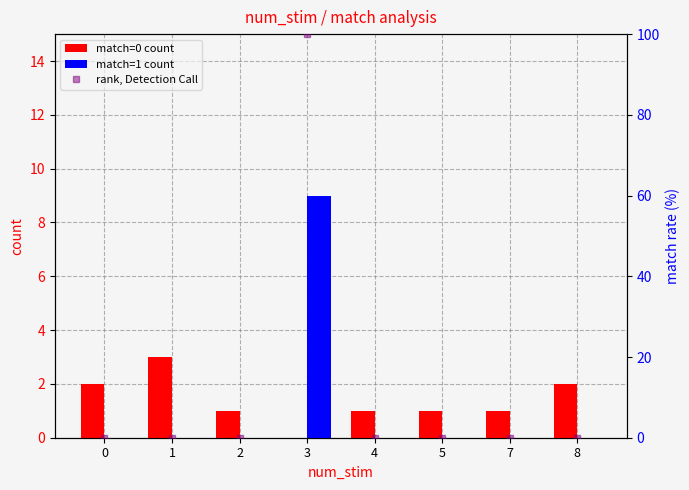

What is the maximum value shown in the chart?

100